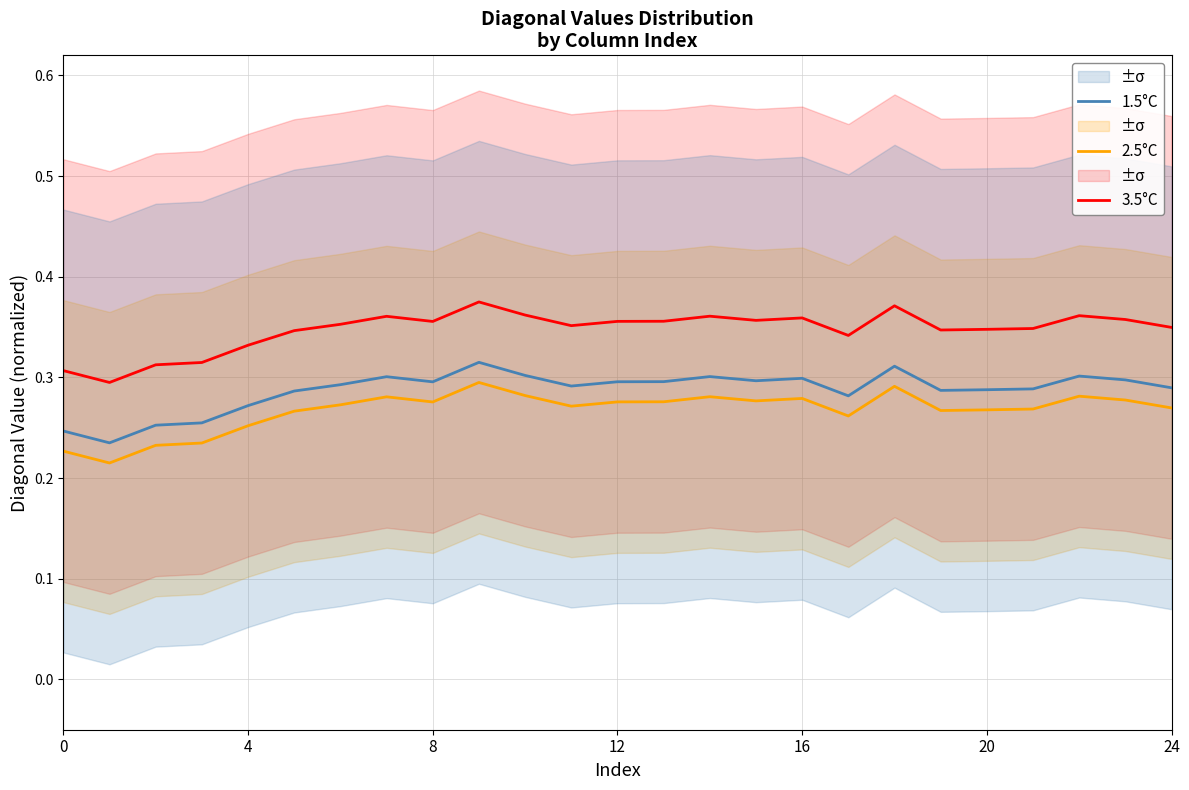

What is the average value of the 1.5°C series?

0.3